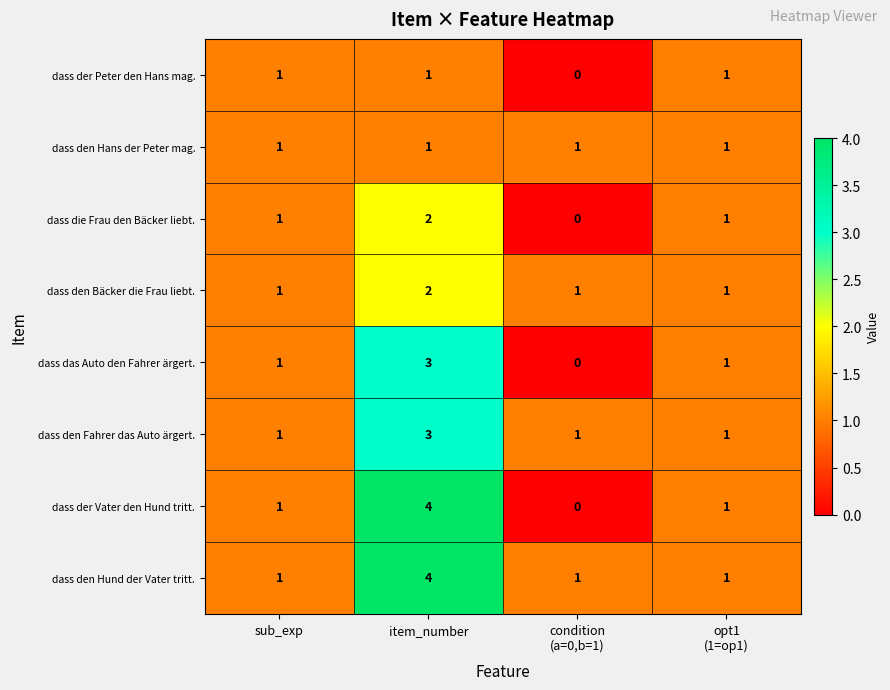

What is the difference between the maximum and second lowest values in the dass den Hund der Vater tritt. series?

3